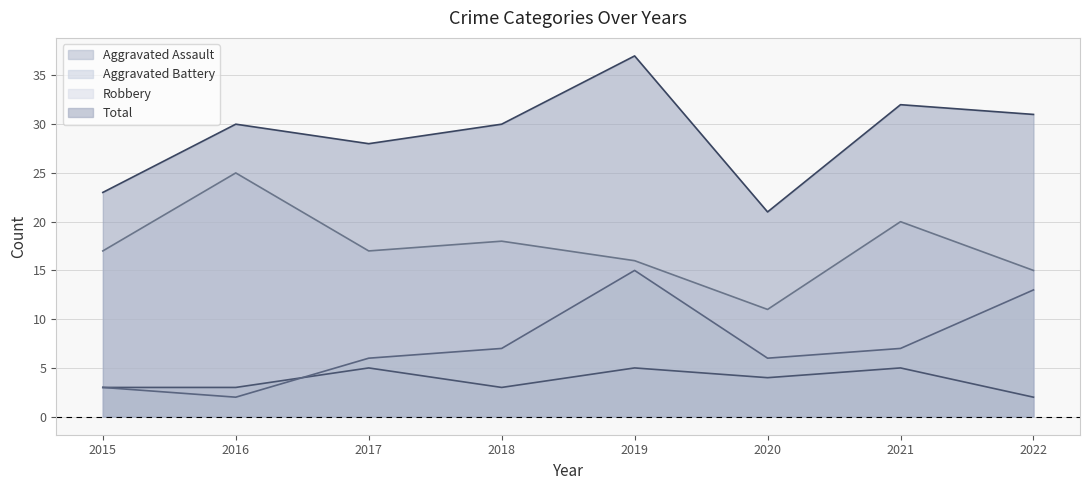

Is it true that Aggravated Assault equals 4 at 2020?

True